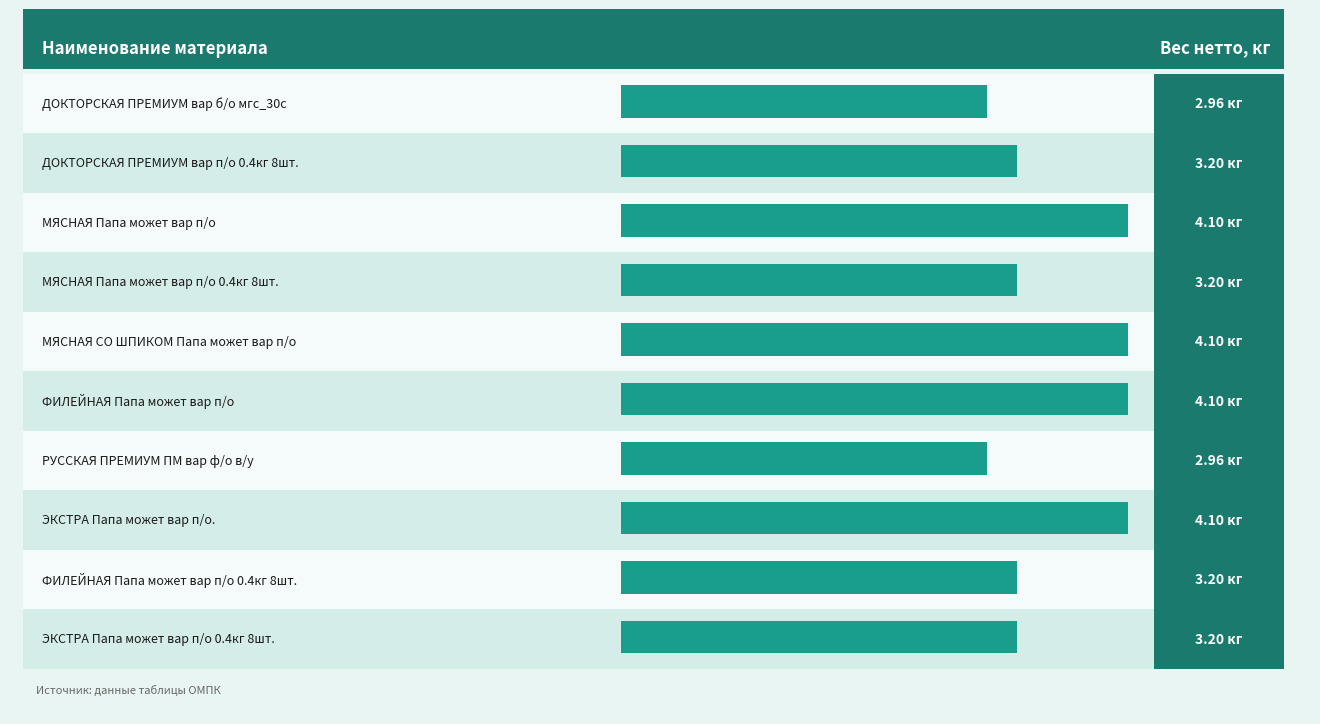

Which category has the highest value across all series?

МЯСНАЯ Папа может вар п/о